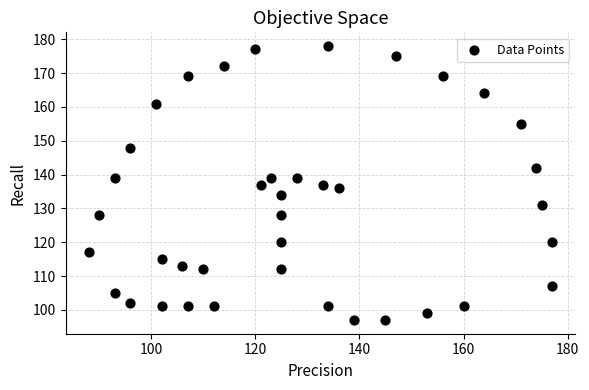

What is the range of Y values (max minus min)?

81